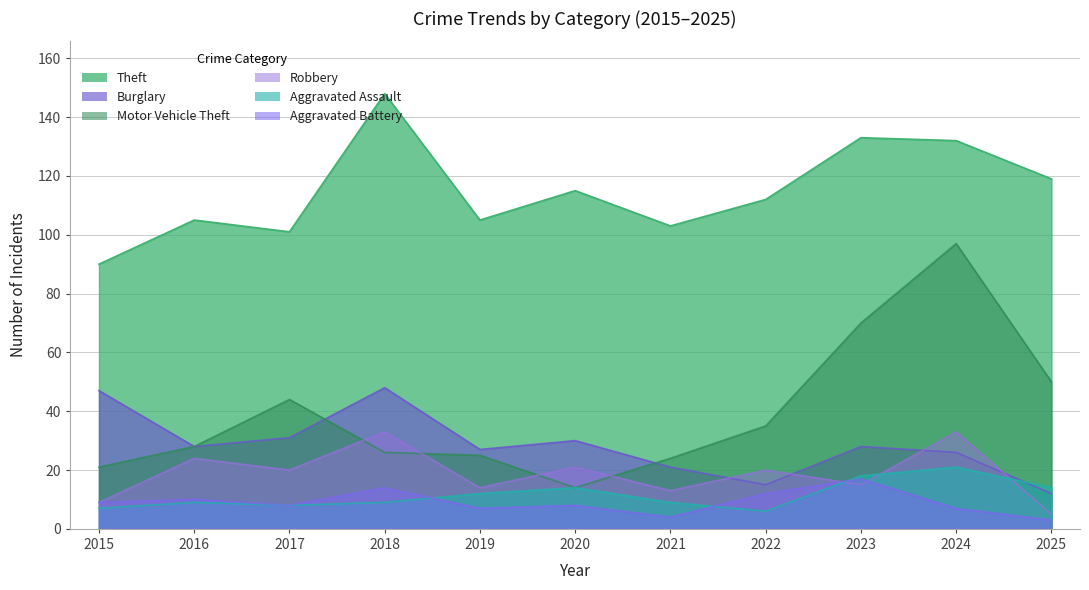

The value of Aggravated Assault at 2017 is 8. True or false?

True